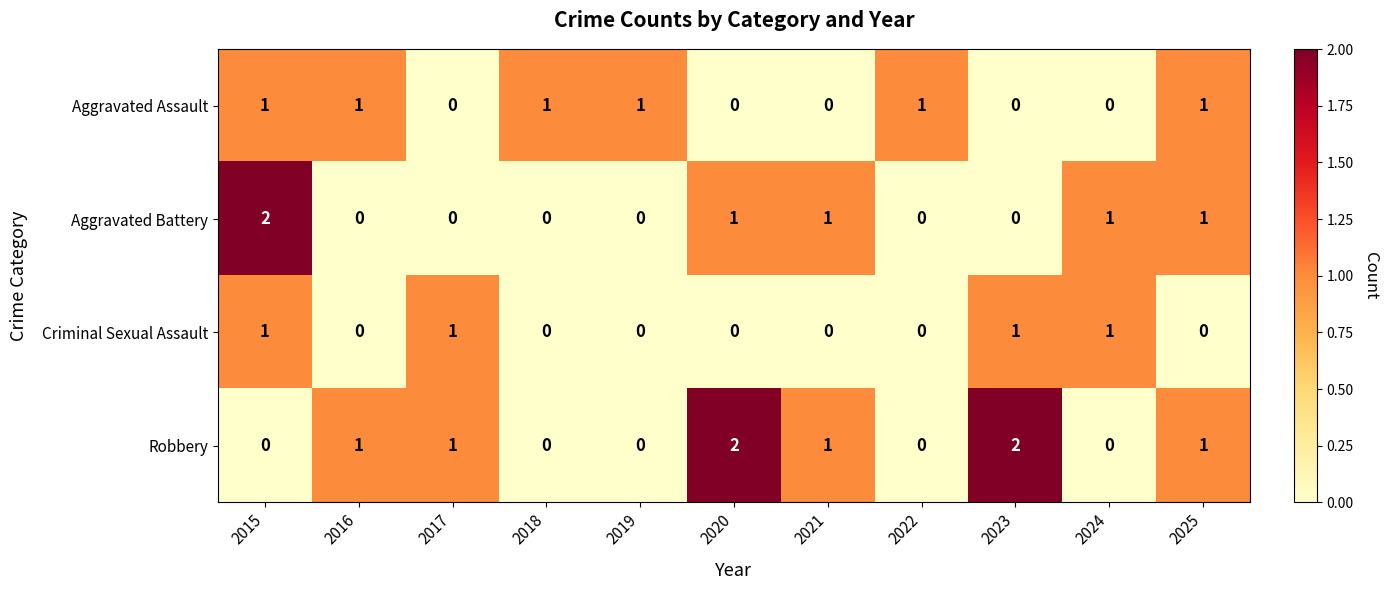

At which category is the sum across all series the highest?

2015